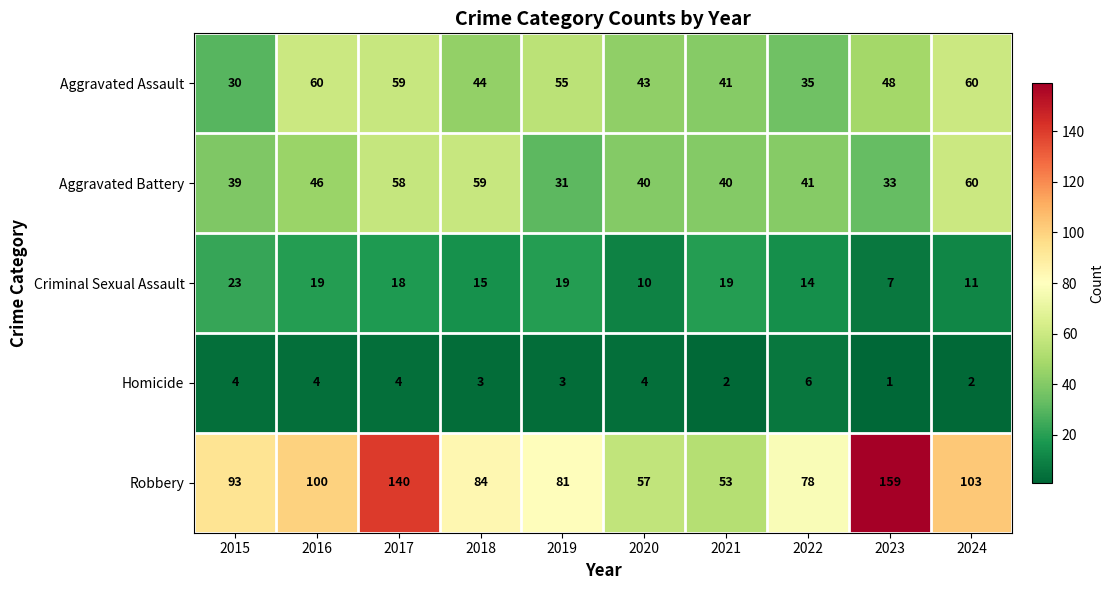

Where is Robbery nearest to the value 106?

2024